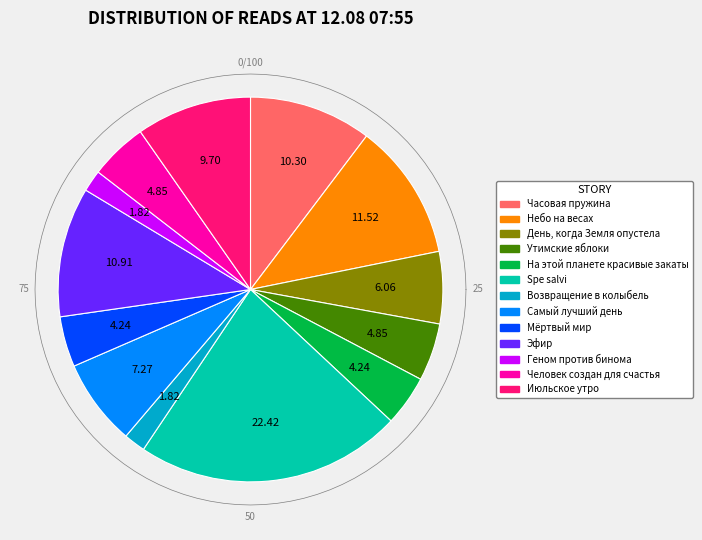

What is the ratio of the value at На этой планете красивые закаты to the value at Spe salvi?

0.2